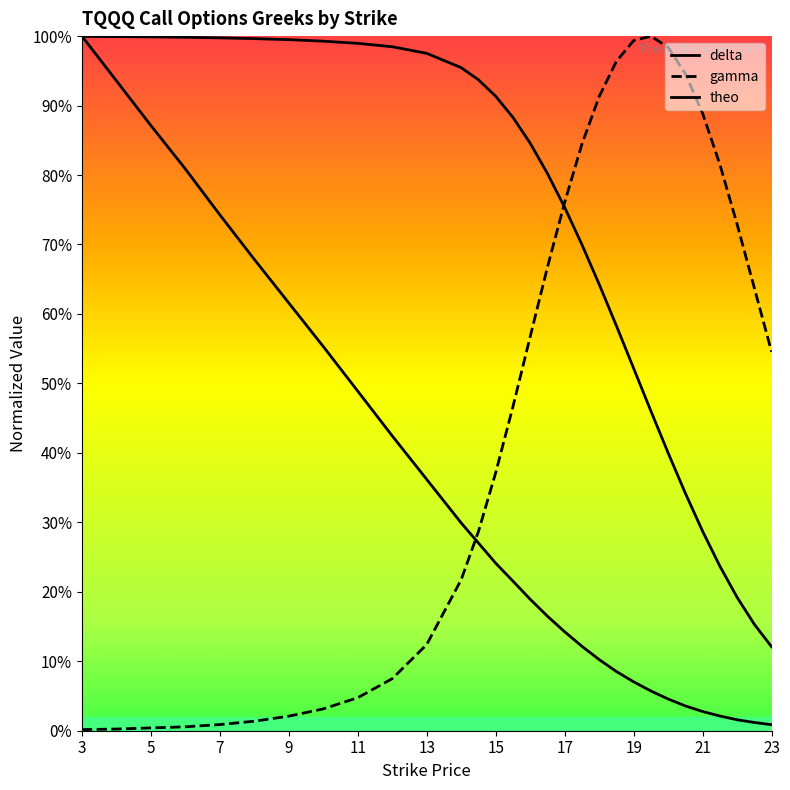

List the labels in order of gamma value, smallest first.

3, 4, 5, 6, 7, 8, 9, 10, 11, 12, 13, 14, 14.5, 15, 15.5, 23, 16, 22.5, 16.5, 22, 17, 21.5, 17.5, 21, 18, 20.5, 18.5, 20, 19, 19.5